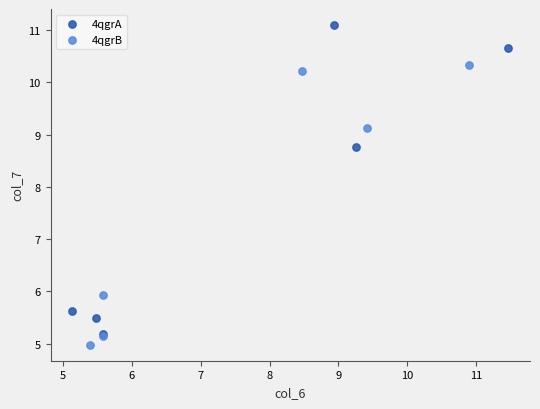

Which series has the widest spread of Y values?

4qgrA